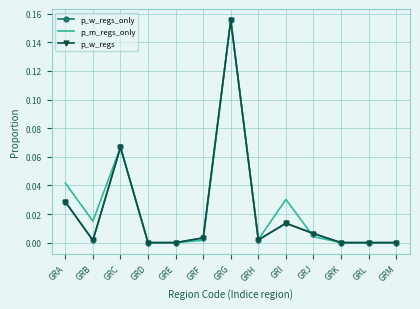

Which category has the lowest value across all series?

GRD